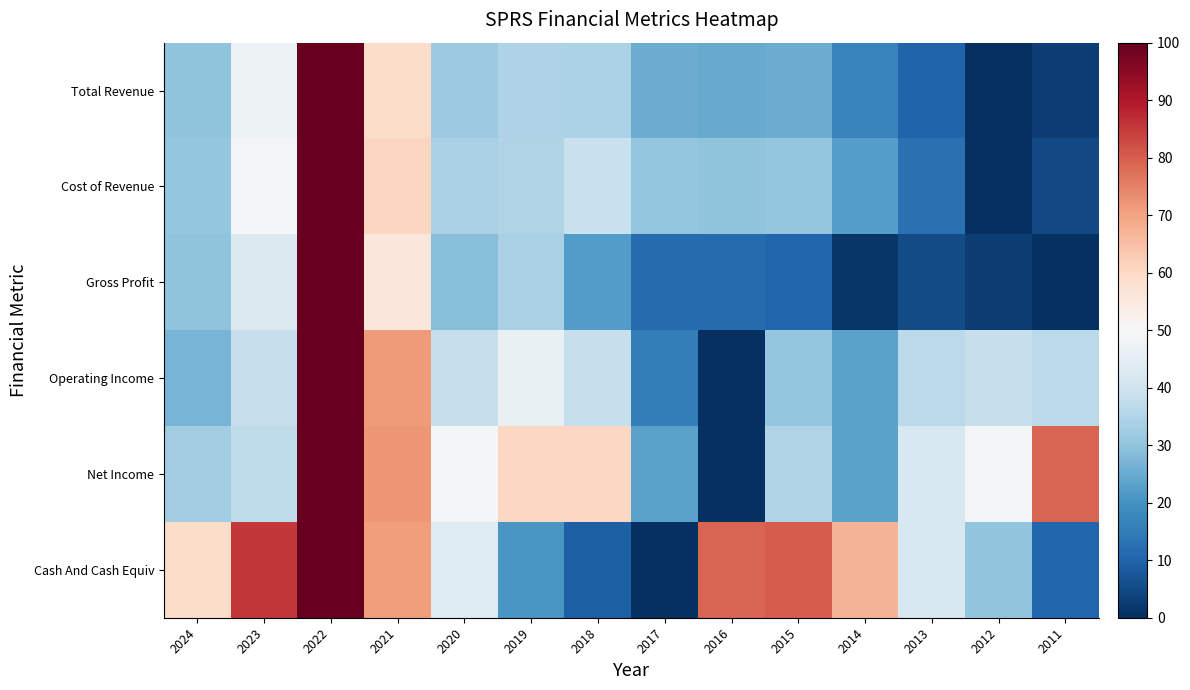

Which series has the largest range (max minus min)?

Total Revenue